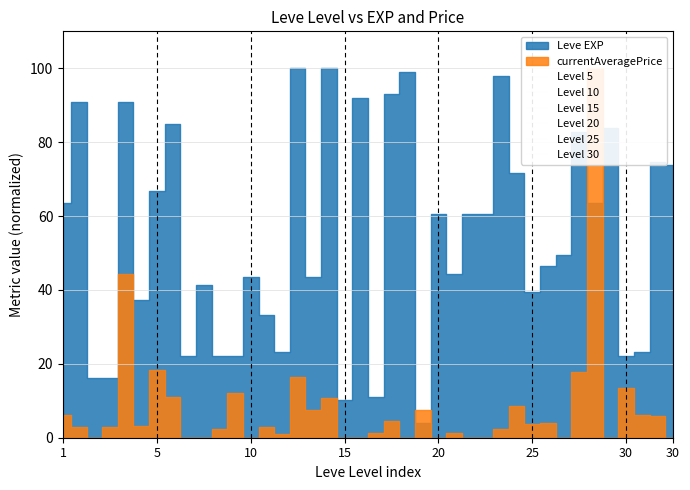

Which category has the highest value in the Level 30 series?

30